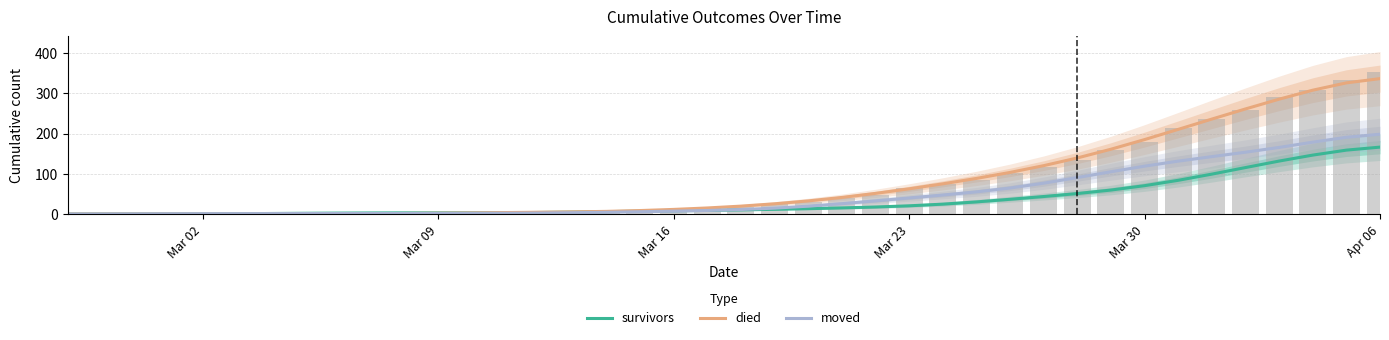

Is it true that survivors equals 0.9 at 10?

False